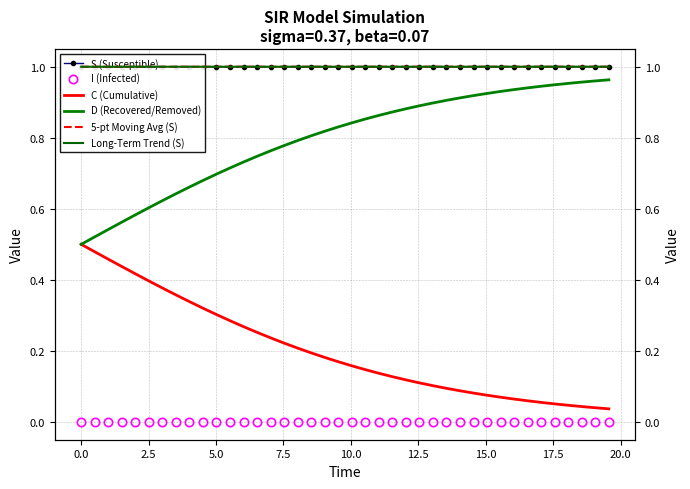

How many lines are shown in the chart?

6